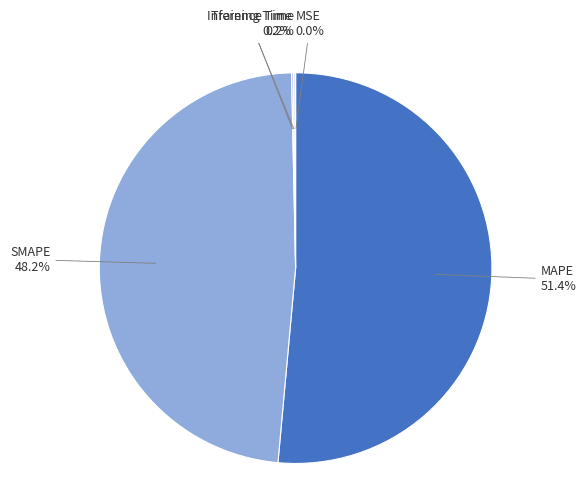

Is there any slice that represents more than half of the pie?

Yes